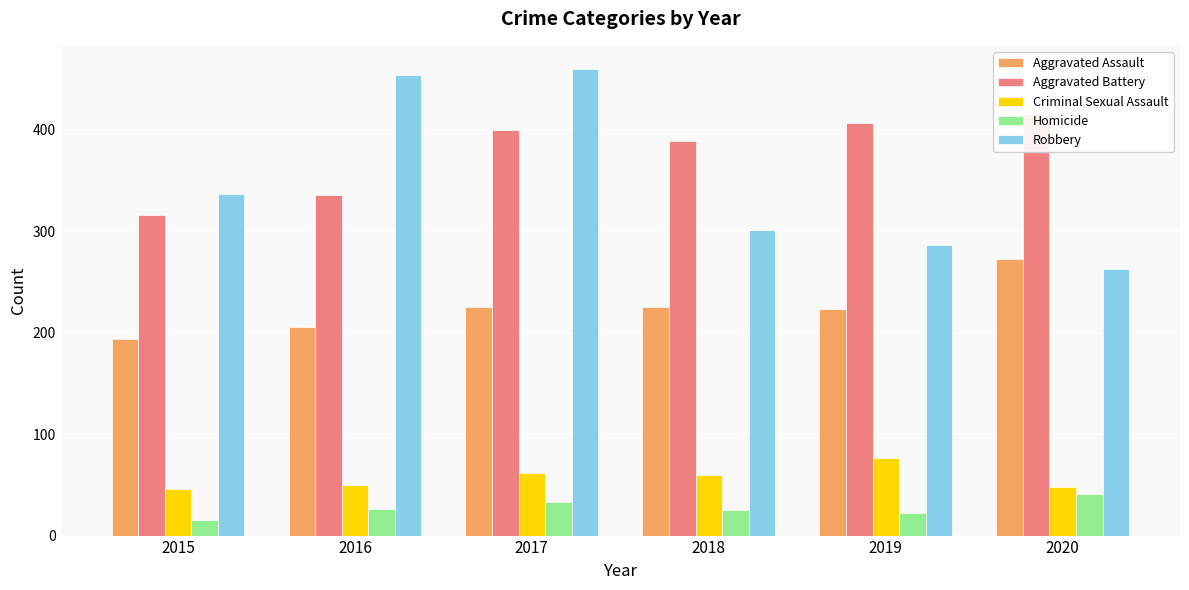

What is the value of the Criminal Sexual Assault bar at the 1st from the left?

46